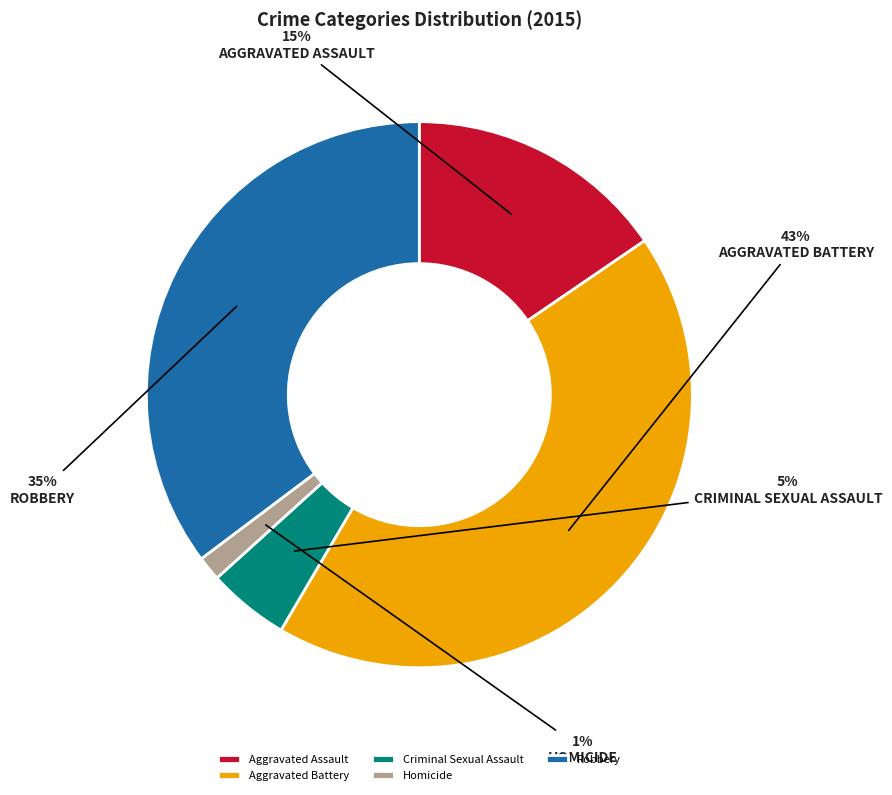

Count the number of slices in the pie.

5